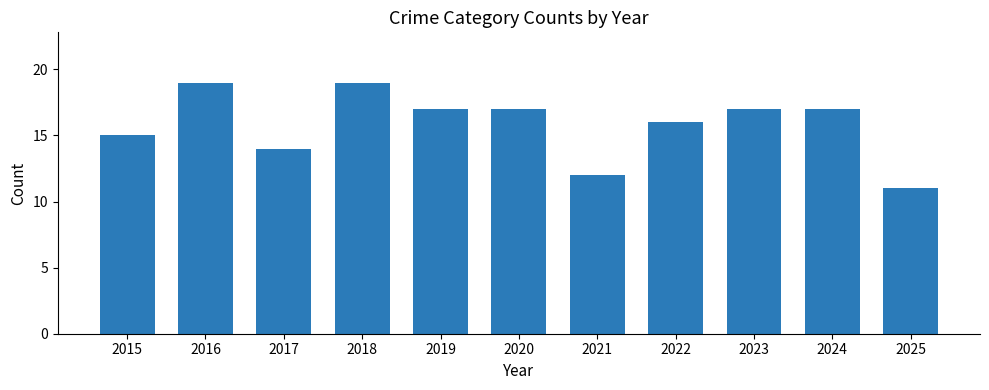

At which category does the chart reach its minimum across all series?

2025